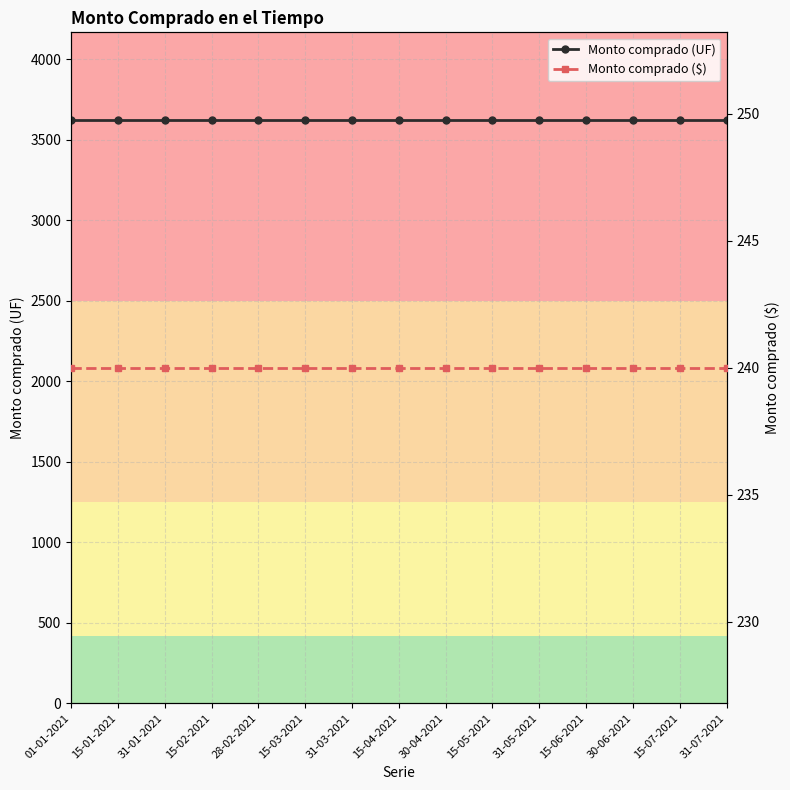

Read the Monto comprado ($) value at 28-02-2021.

240